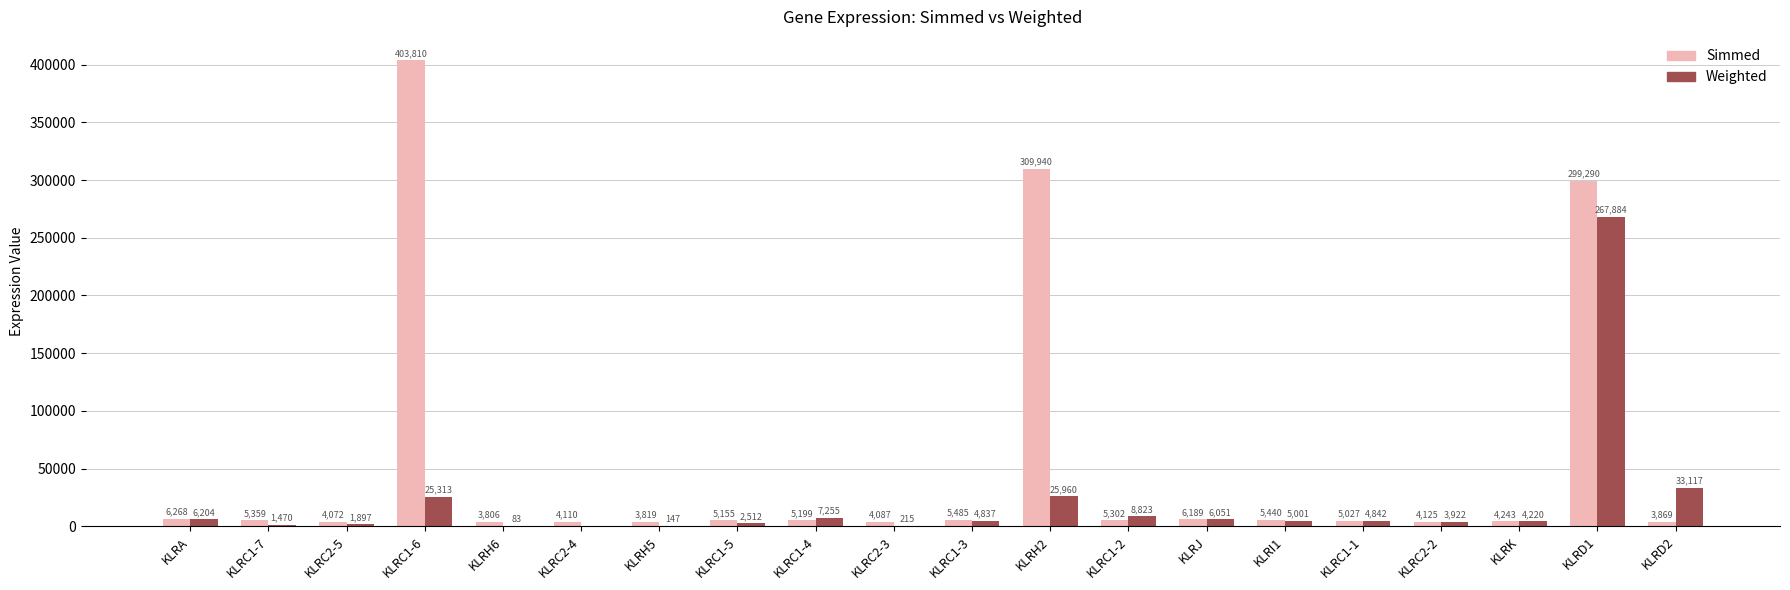

Which series has the largest total across all categories?

Simmed